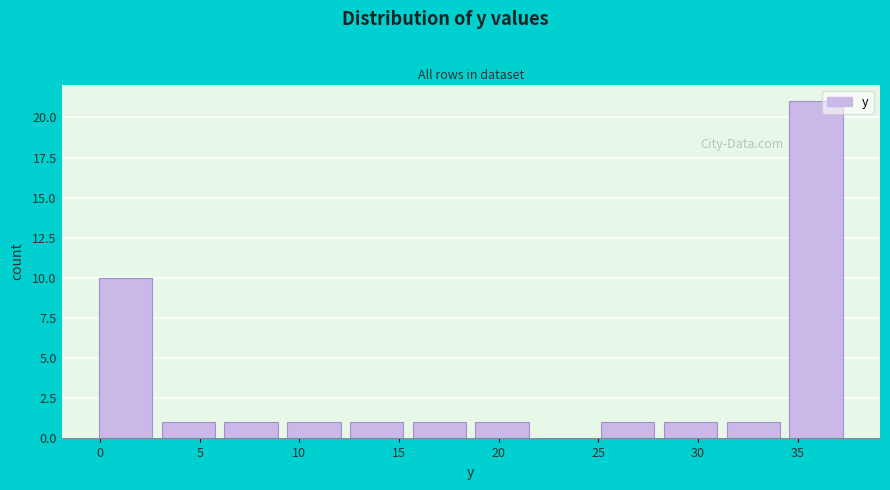

Reading left to right, list every bar in this chart as the range it spans on the x-axis followed by its height. Neither the bar edges nor the heights are printed on the chart, so give them approximately, as read against the axes.

-0.30 to 2.85: 10
2.85 to 6.00: 1
6.00 to 9.15: 1
9.15 to 12.30: 1
12.30 to 15.45: 1
15.45 to 18.60: 1
18.60 to 21.75: 1
21.75 to 24.90: 0
24.90 to 28.05: 1
28.05 to 31.20: 1
31.20 to 34.35: 1
34.35 to 37.50: 21